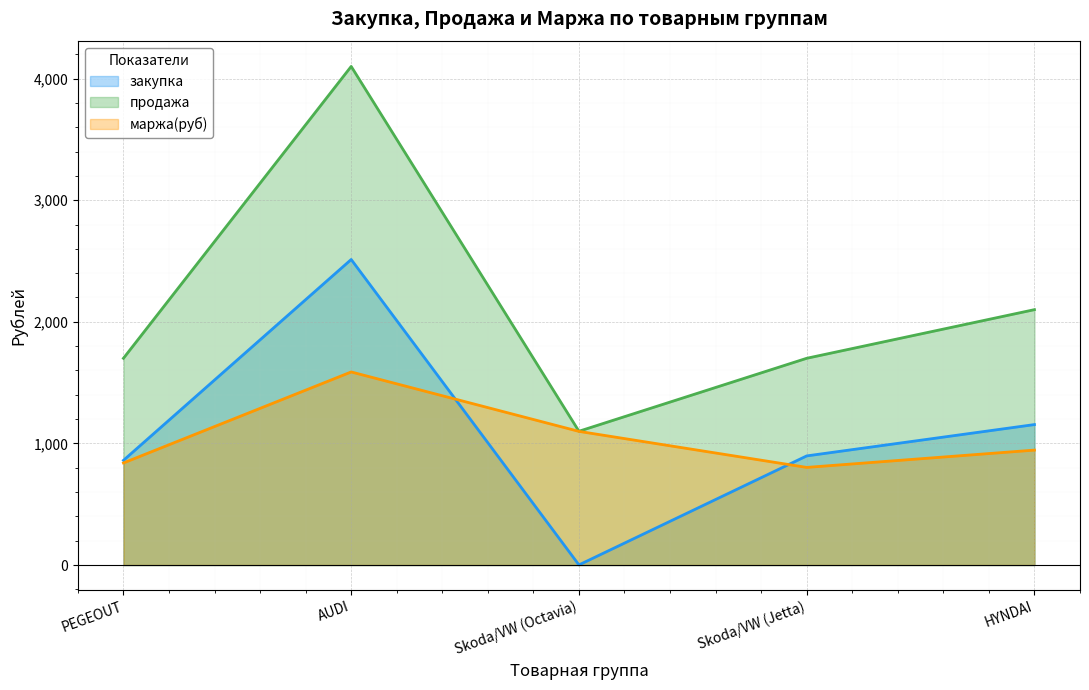

What is the label of the 1st point from the left?

PEGEOUT